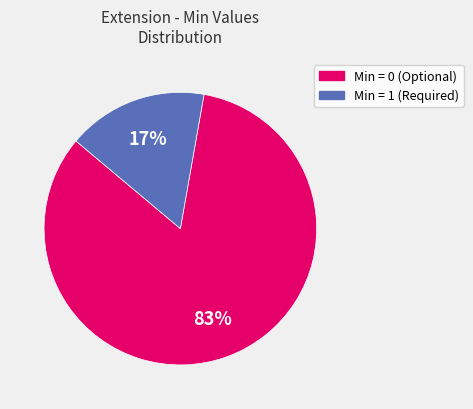

Does any single category account for the majority?

Yes